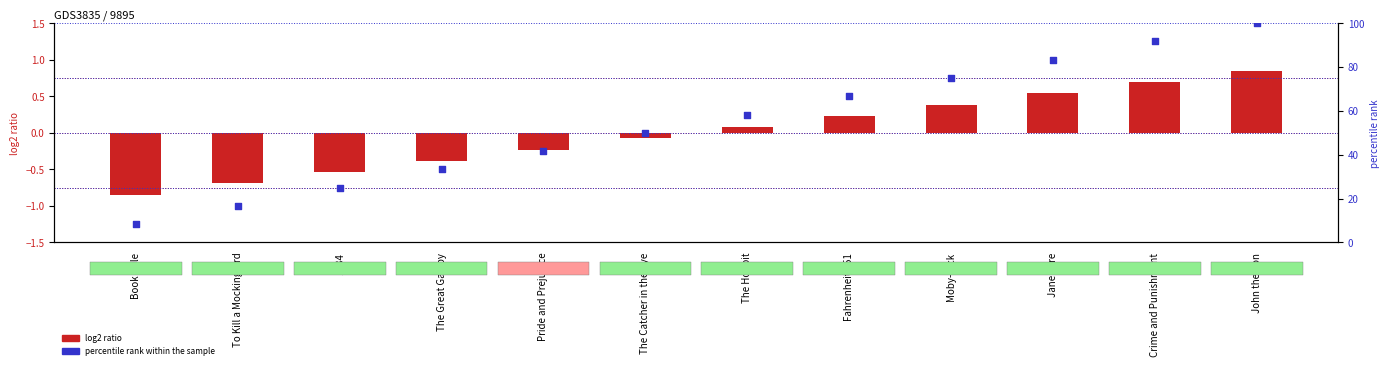

Is the value of log2 ratio at To Kill a Mockingbird greater than the value of percentile rank within the sample at Fahrenheit 451?

No